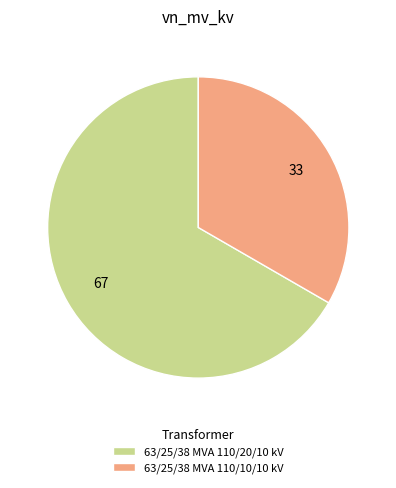

What is the ratio of the value at 63/25/38 MVA 110/10/10 kV to the value at 63/25/38 MVA 110/20/10 kV?

0.5